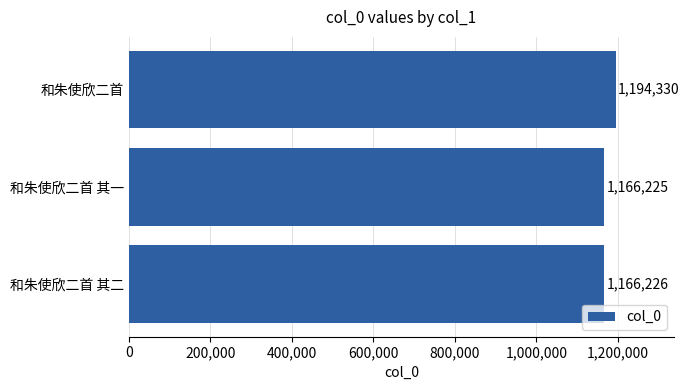

What is the average value?

1175594